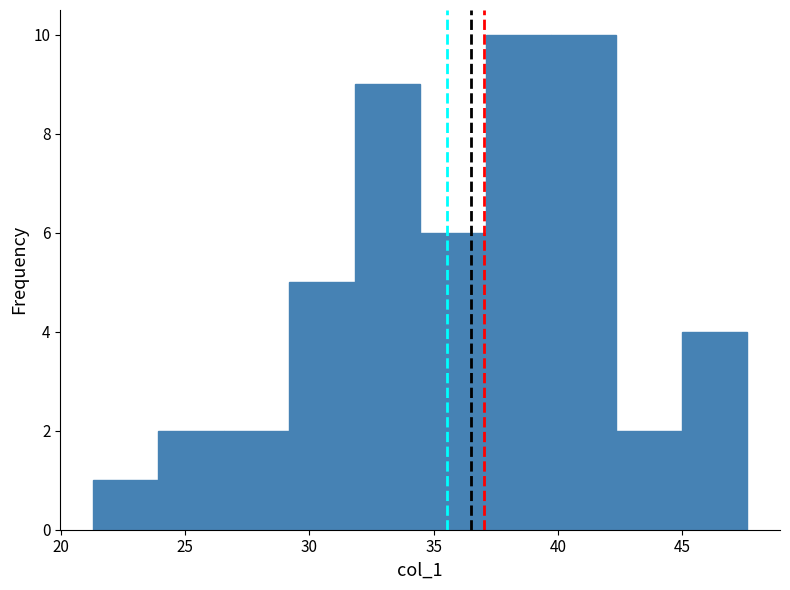

Reading left to right, transcribe this chart: for each bar, give the range it covers on the x-axis and its height. Neither the bar edges nor the heights are printed on the chart, so give them approximately, as read against the axes.

21.5 to 24.0: 1
24.0 to 26.5: 2
26.5 to 29.0: 2
29.0 to 32.0: 5
32.0 to 34.5: 9
34.5 to 37.0: 6
37.0 to 39.5: 10
39.5 to 42.5: 10
42.5 to 45.0: 2
45.0 to 47.5: 4